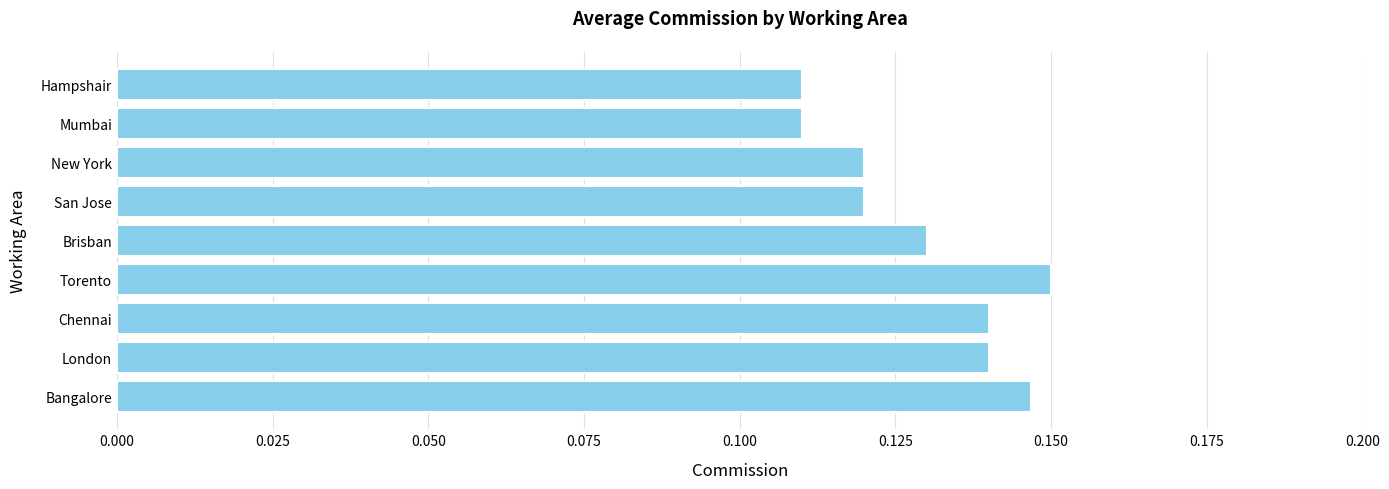

Does the chart contain stacked bars?

No